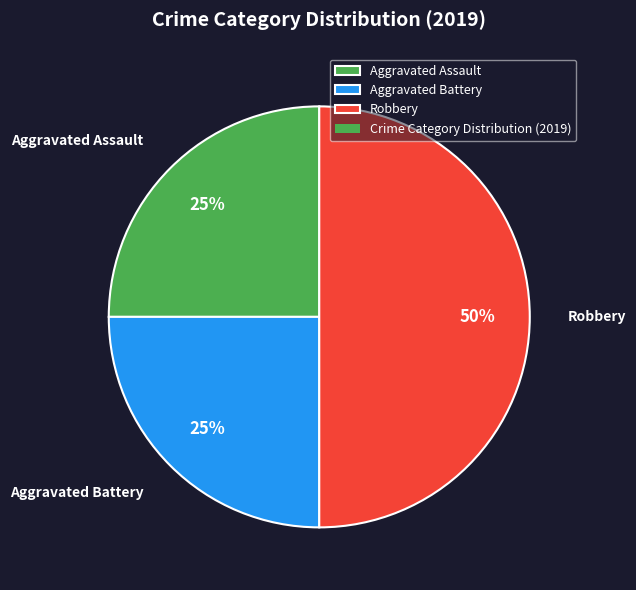

Is it true that Aggravated Assault is 32% of the pie?

False